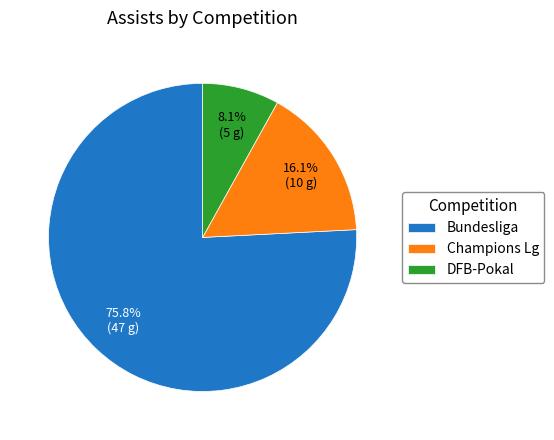

True or false: DFB-Pokal accounts for 8% of the total.

True